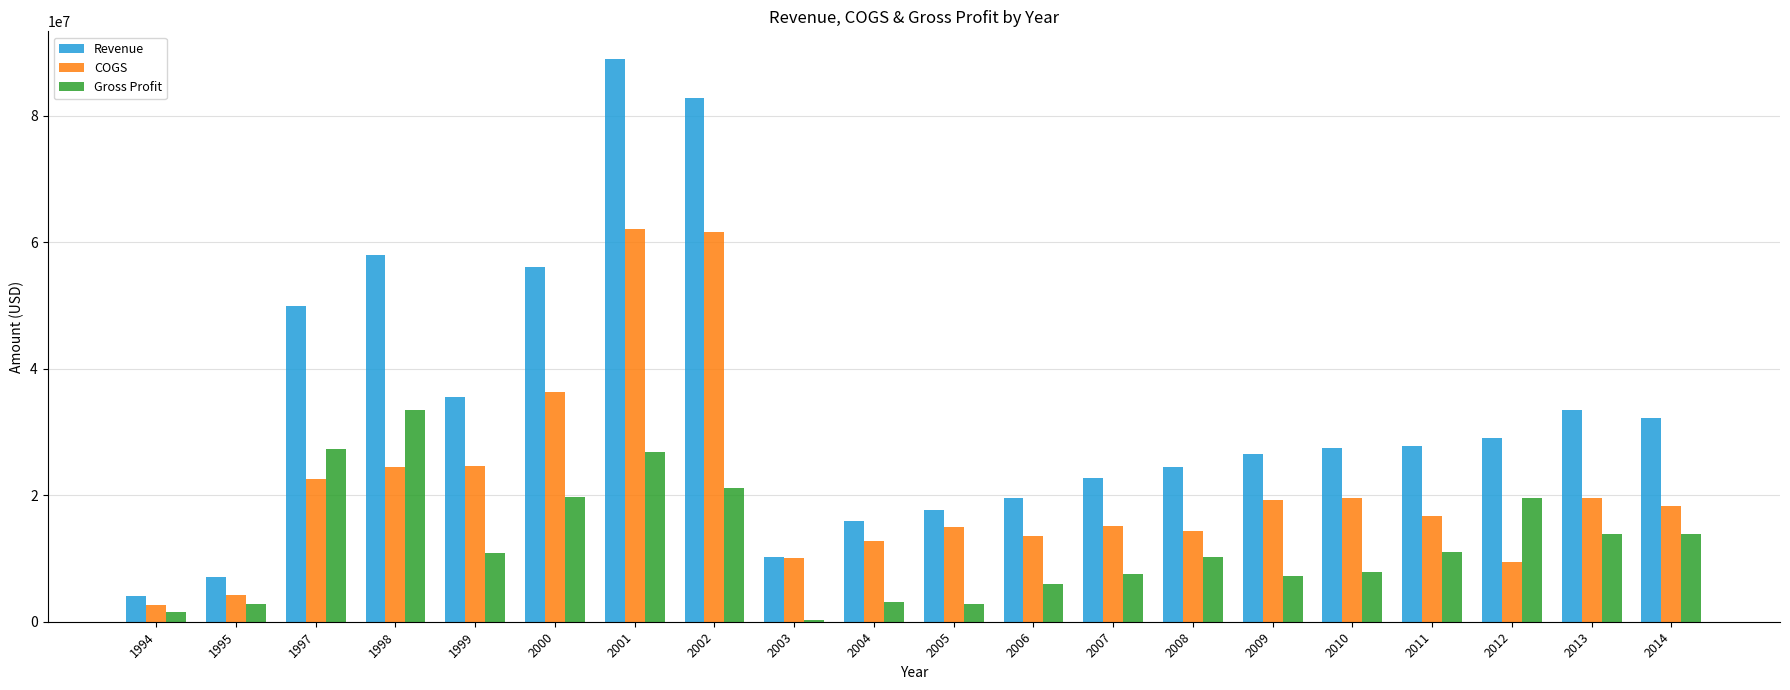

What is the average value of the Gross Profit series?

12350224